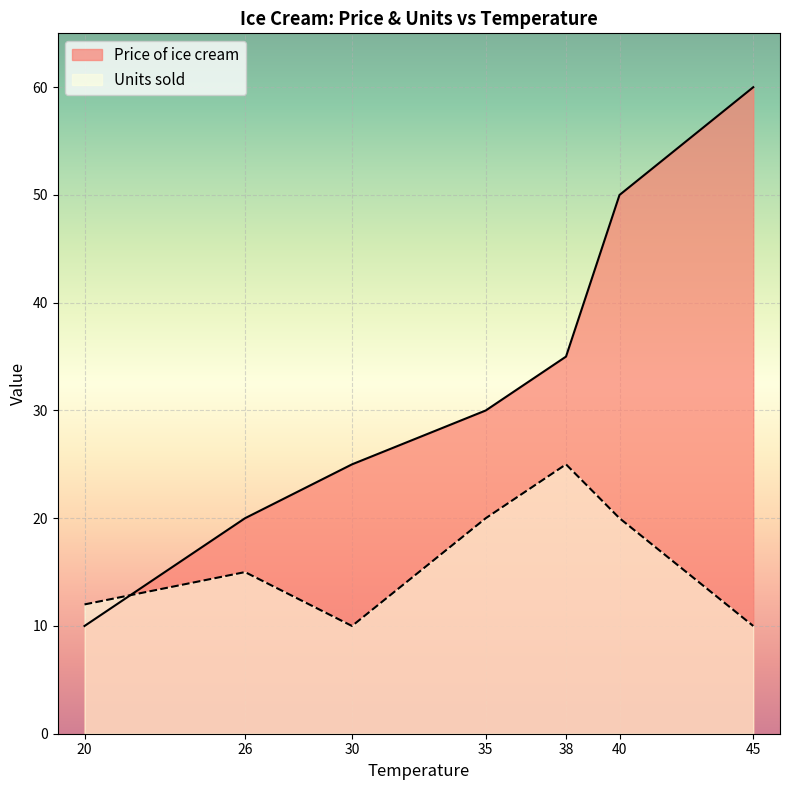

At which label is Units sold closest to 17?

26